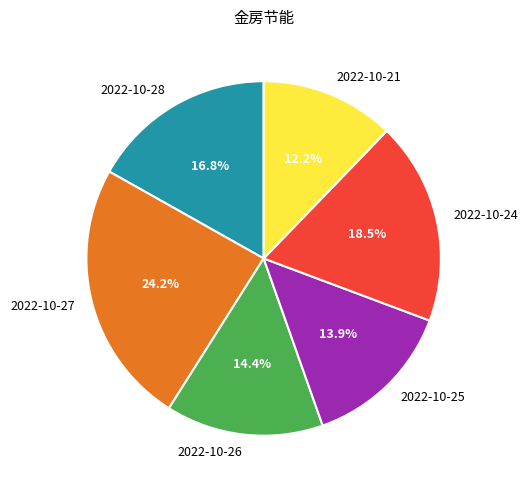

Between 2022-10-28 and 2022-10-21, which is larger?

2022-10-28